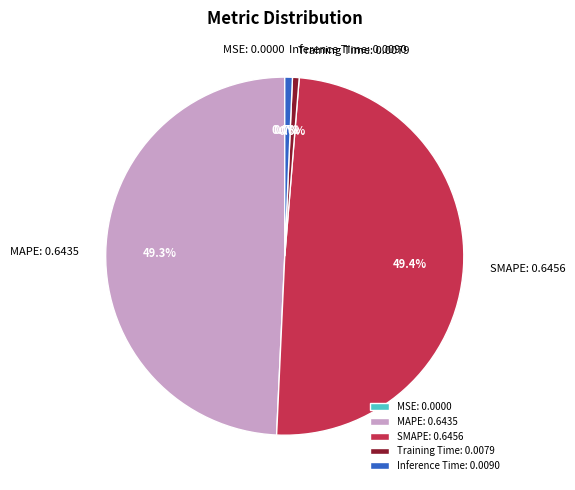

To the nearest percent, what is the average slice percentage?

20%